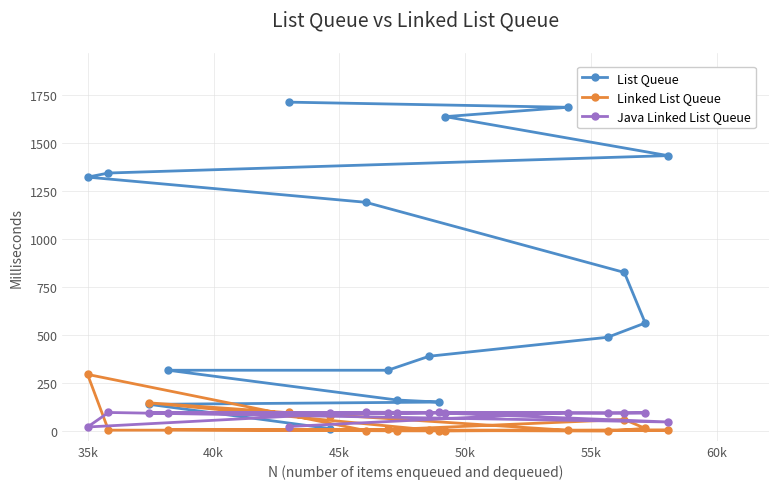

Which series has the largest total across all categories?

List Queue